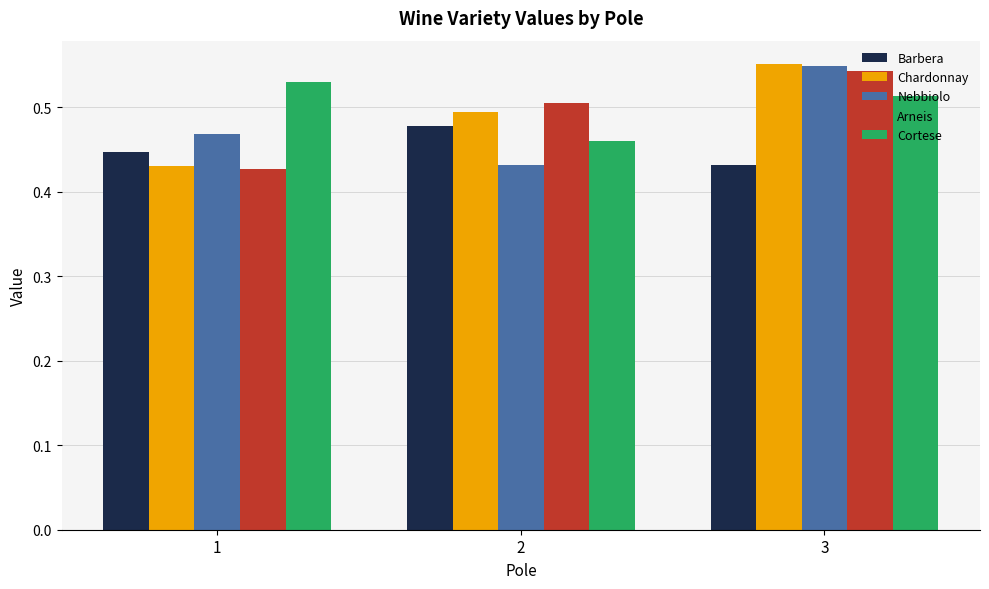

Count the Barbera values in the range 0 to 1.

3